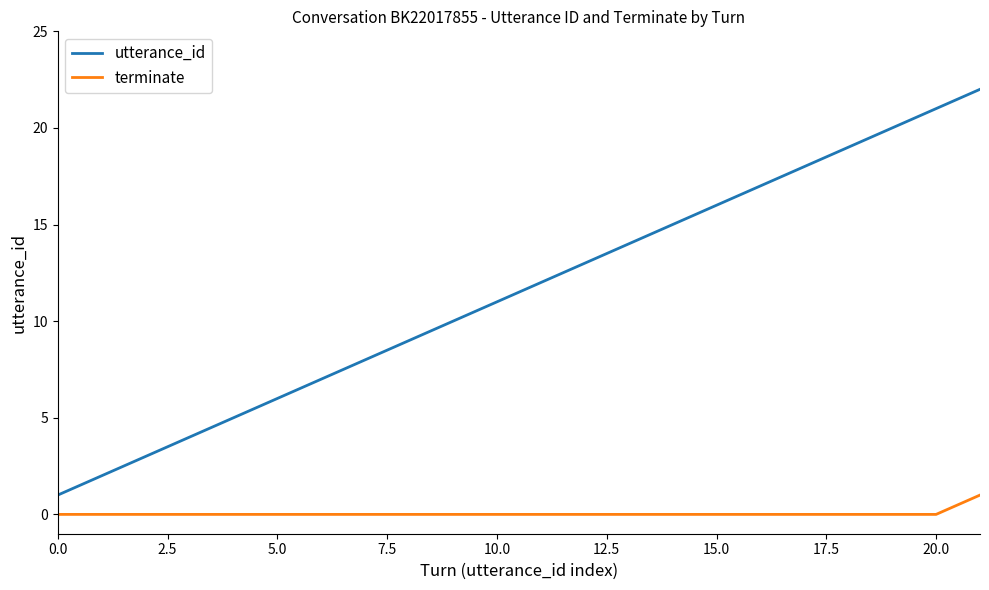

What are all the series names shown in the legend?

utterance_id, terminate